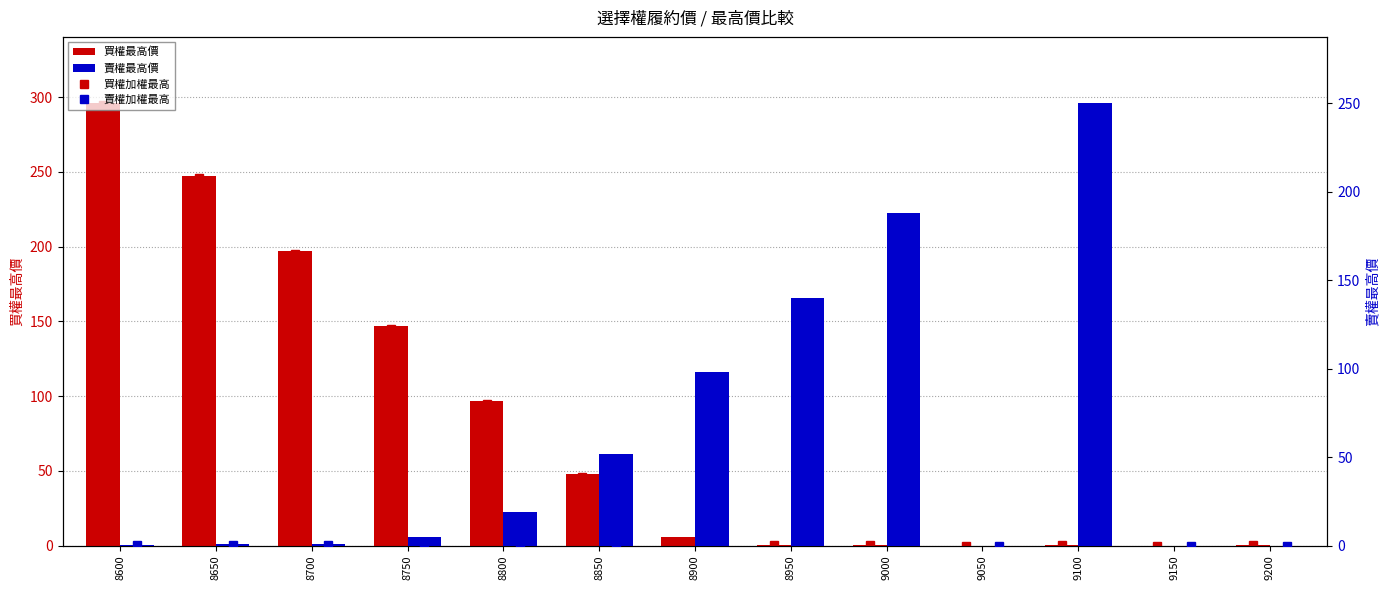

At which label does 買權最高價 first exceed 6?

8600